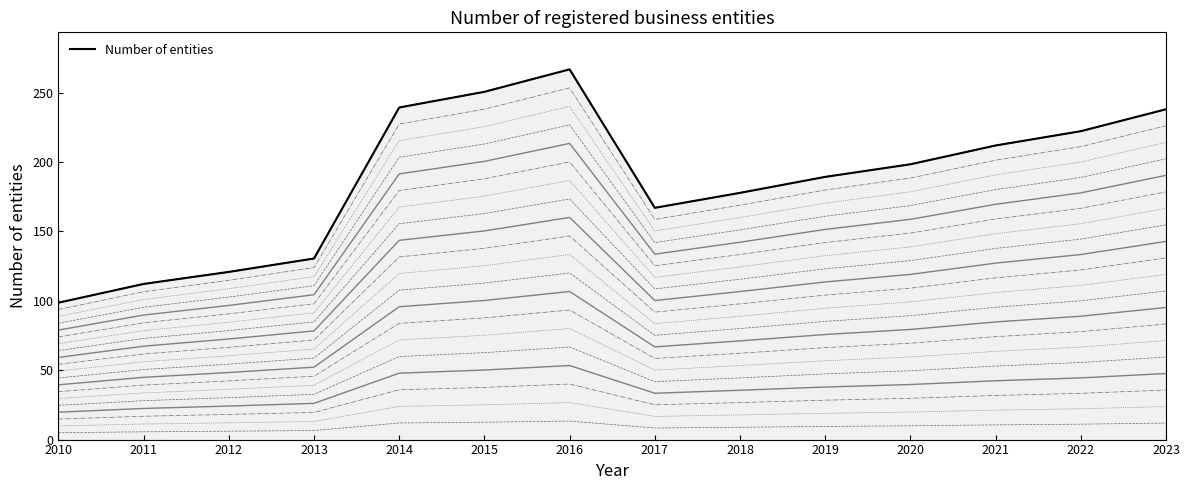

How many lines are shown in the chart?

1